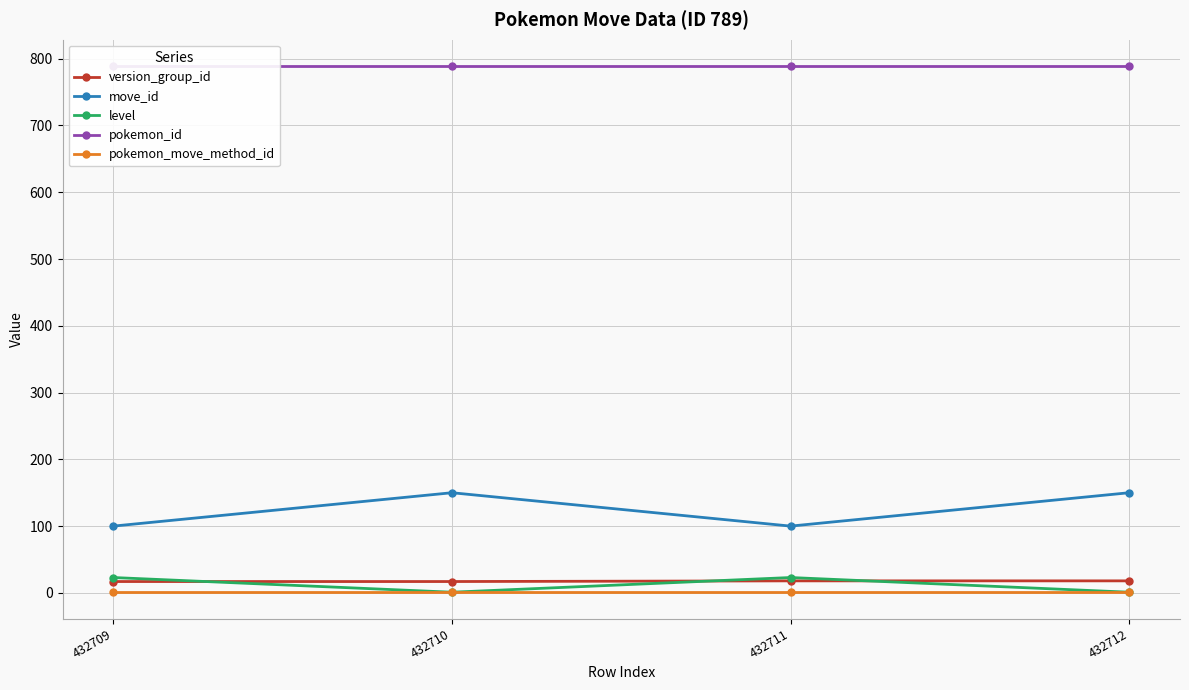

What is the total value across all series at 432711?

931